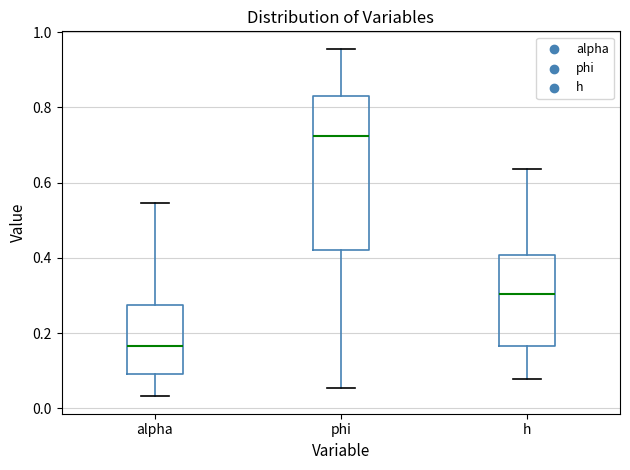

Reading left to right, read every box against the y-axis: the position of its median line, the range the box covers, and the ends of its whiskers. The values are not printed on the chart, so give them approximately, as read against the axis.

alpha: median 0.16, box 0.10 to 0.28, whiskers 0.04 to 0.54
phi: median 0.72, box 0.42 to 0.82, whiskers 0.06 to 0.96
h: median 0.30, box 0.16 to 0.40, whiskers 0.08 to 0.64